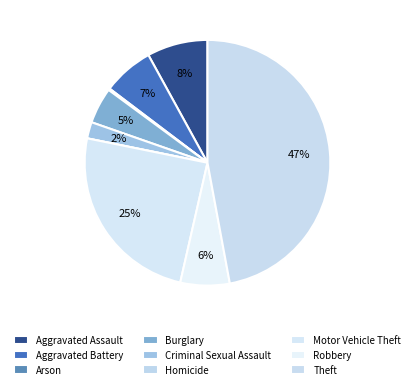

How much of the chart is everything except Aggravated Battery?

93.3%